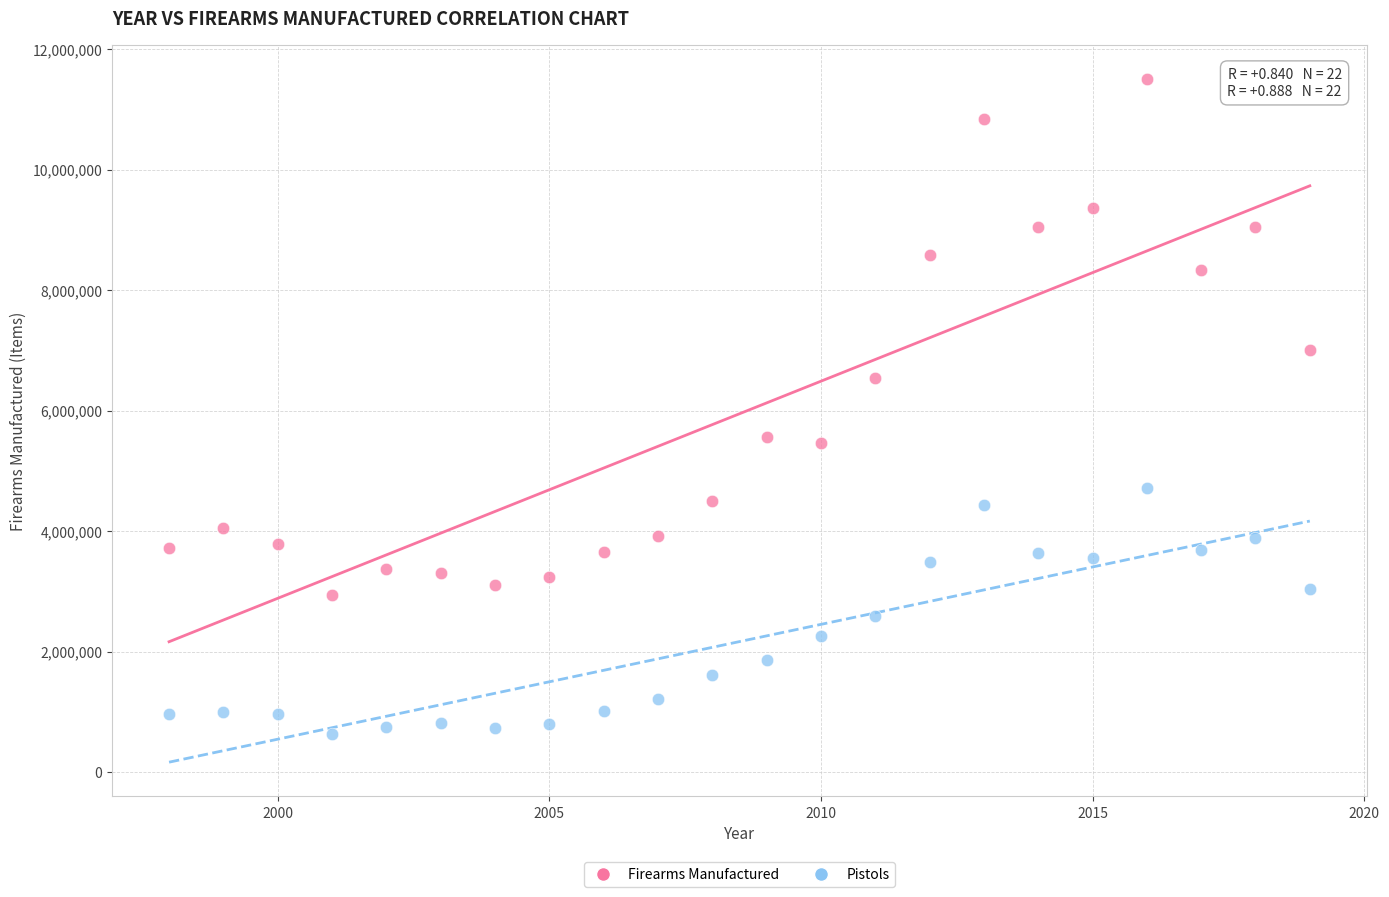

Across all data points, what is the range of X values (max minus min)?

21